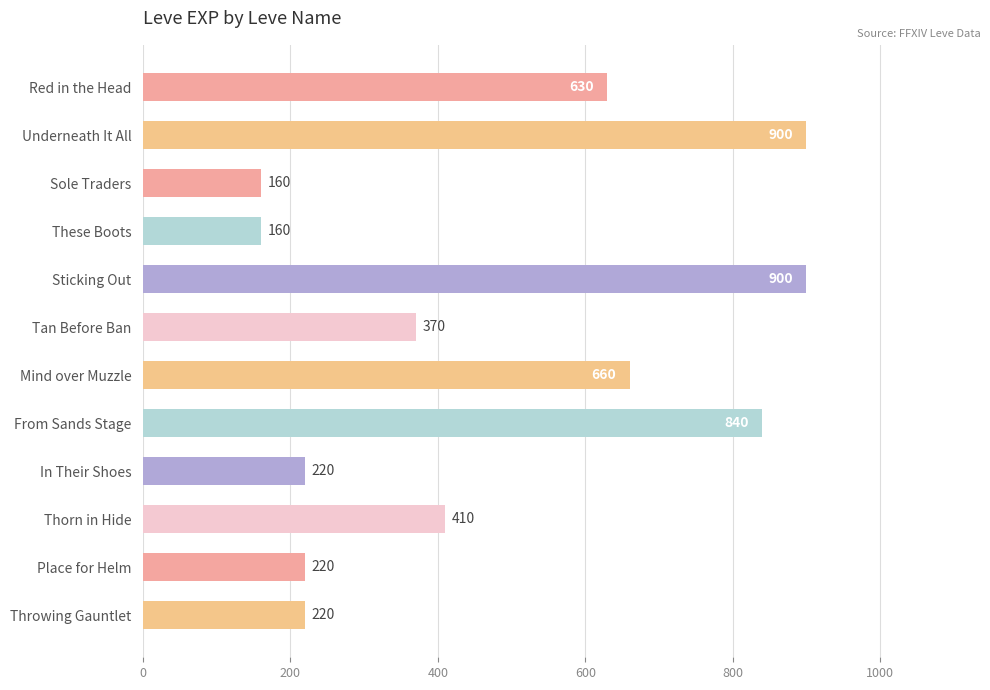

How many categories are shown in the chart?

12